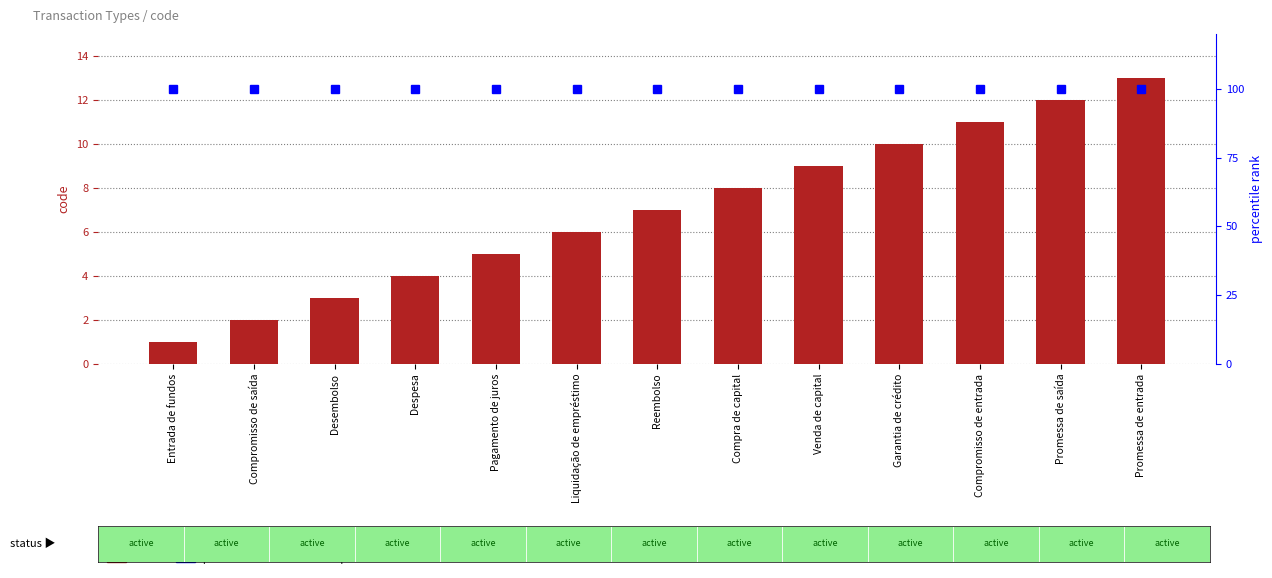

What is the spread (max minus min) of values at Promessa de entrada?

87